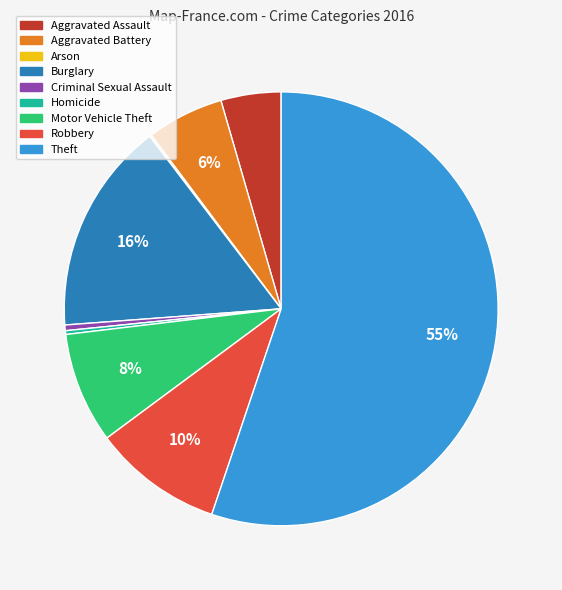

To the nearest percent, what is the average slice percentage?

11%